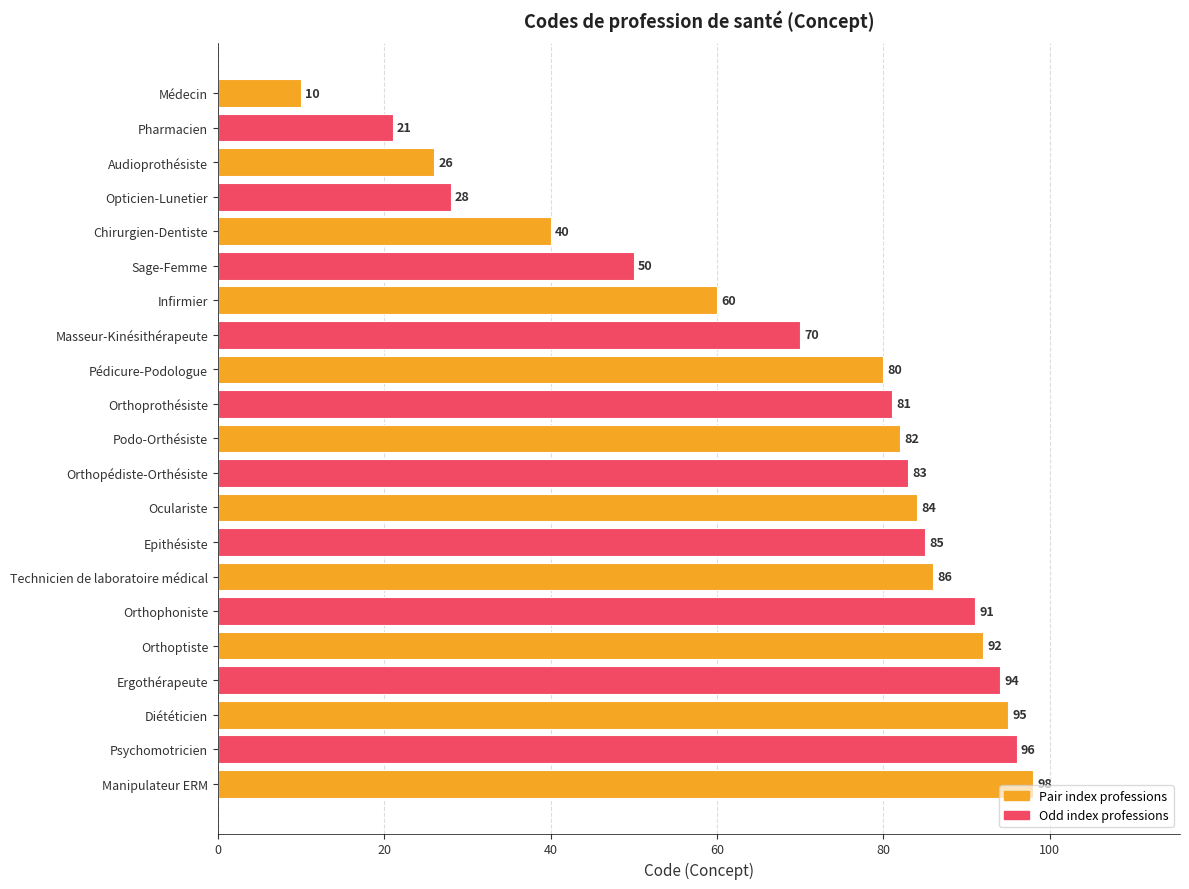

What is the label of the 5th bar from the bottom?

Orthoptiste